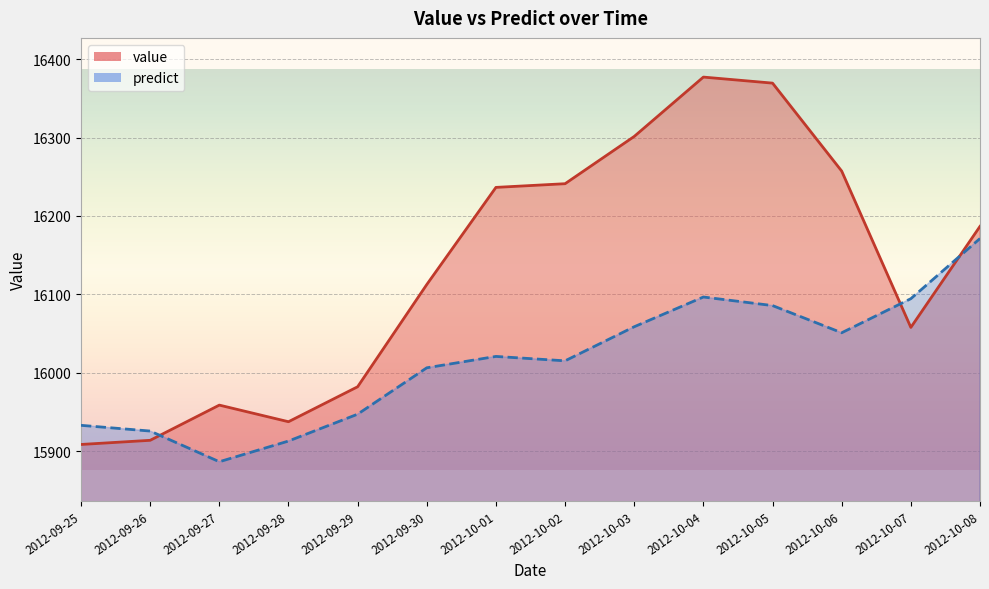

How many lines are shown in the chart?

2